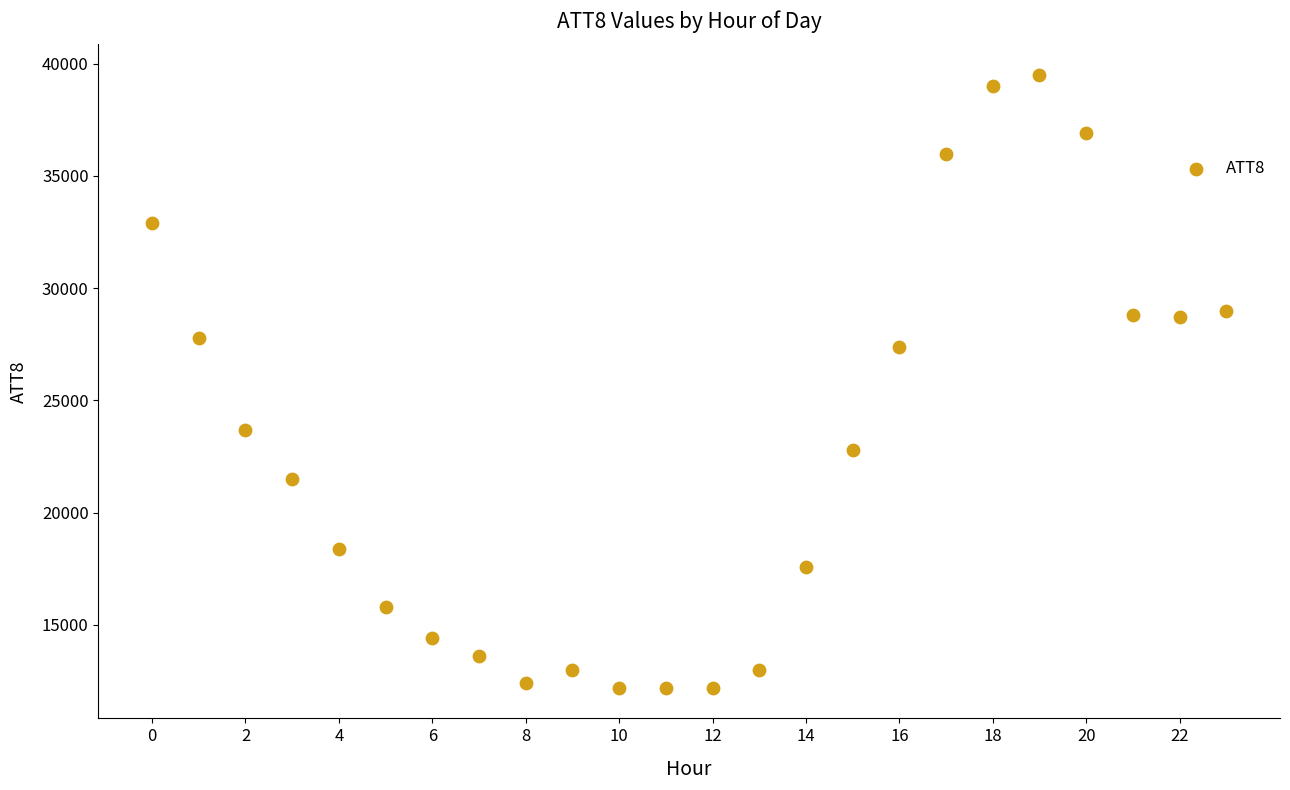

What Y value in the scatter plot is closest to 25850?

27400